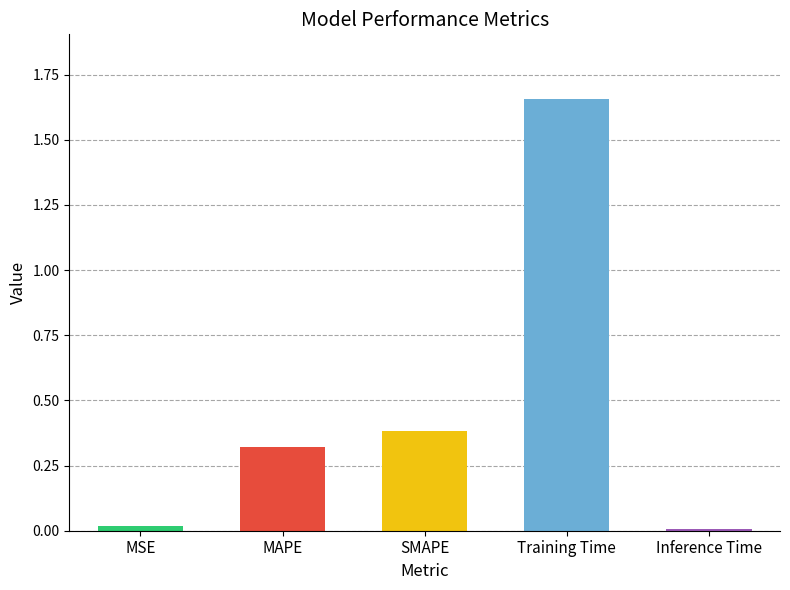

Rank the categories by value from lowest to highest.

Inference Time, MSE, MAPE, SMAPE, Training Time